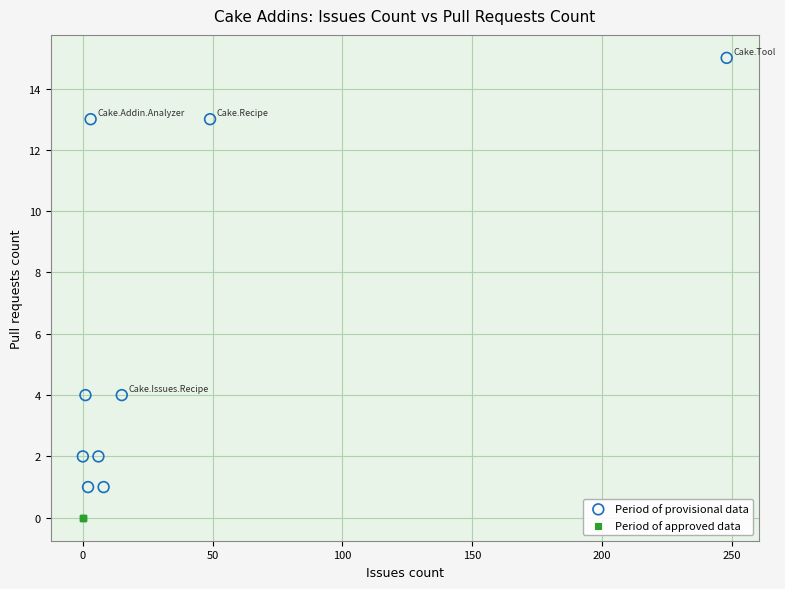

Which series contains the lowest Y value?

Period of approved data